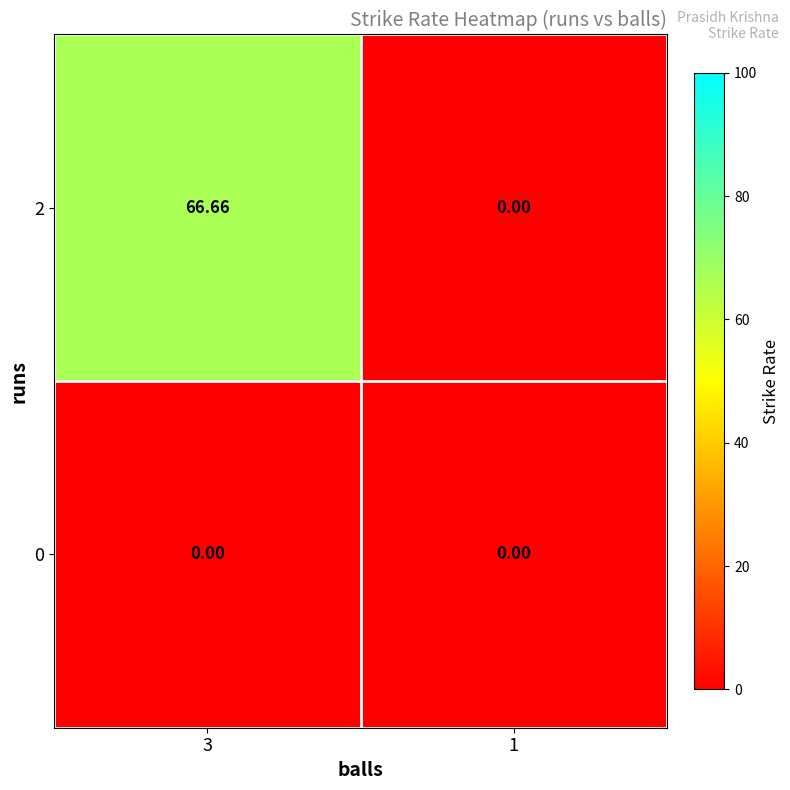

Rank the series by their average value, from highest to lowest.

2, 0